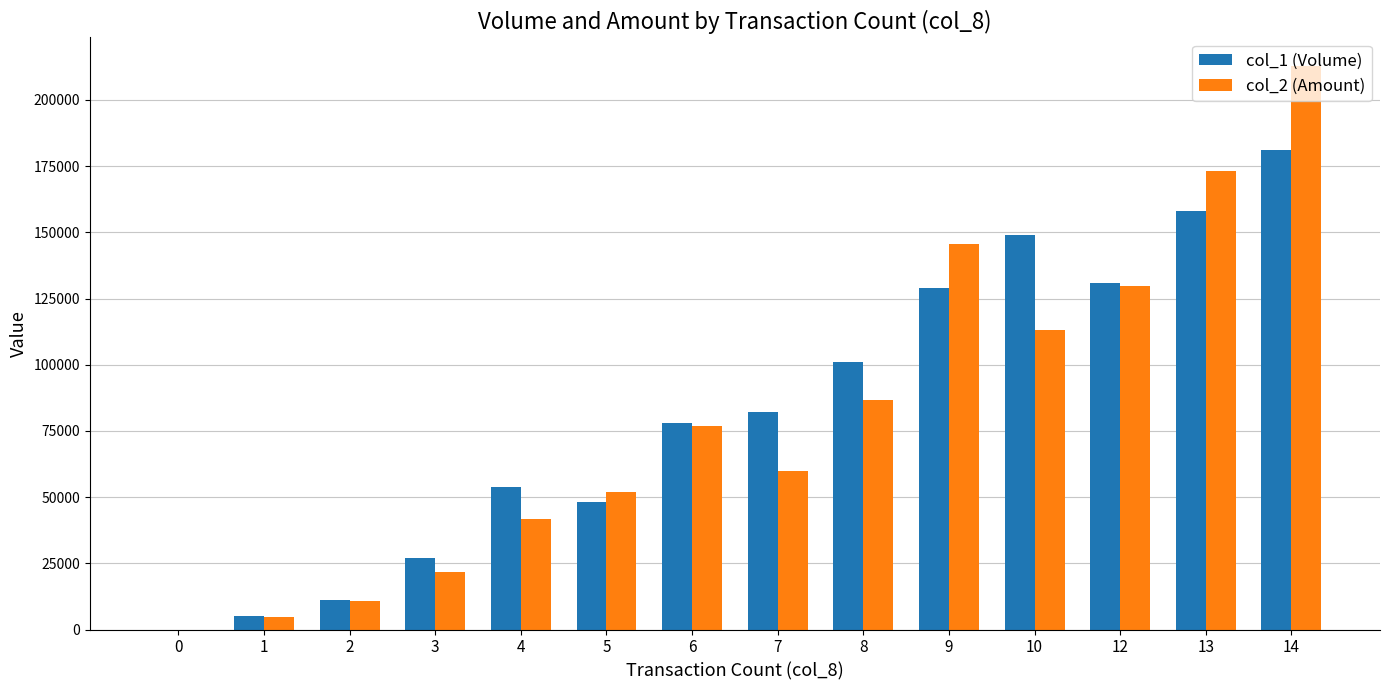

True or false: col_1 (Volume) has a value of 54198 at 7.

False